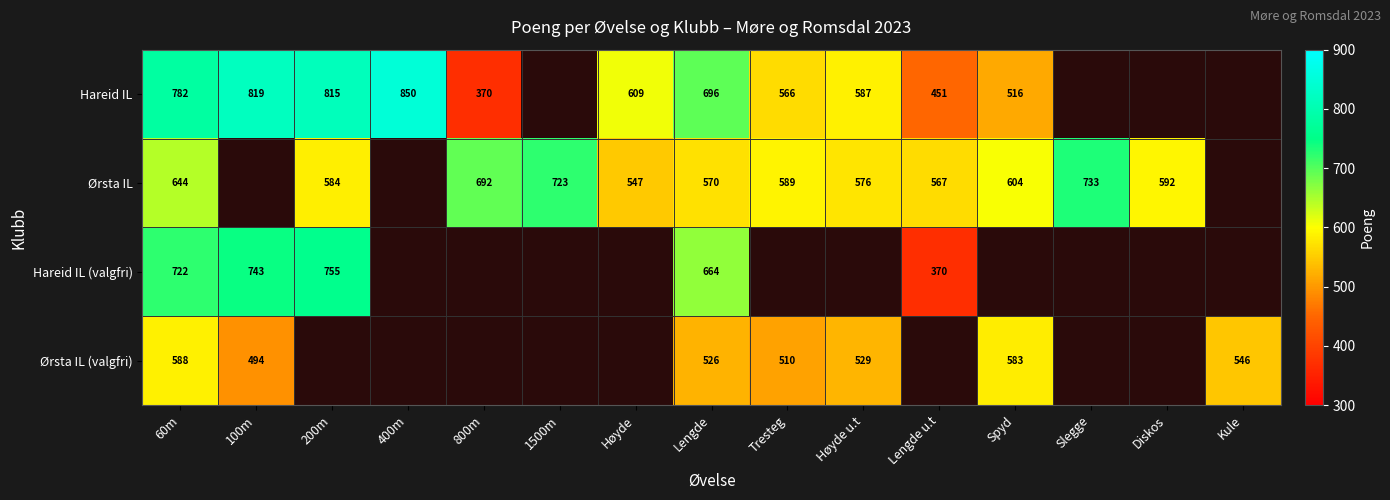

The Ørsta IL series shows 576 at Høyde u.t. True or false?

True